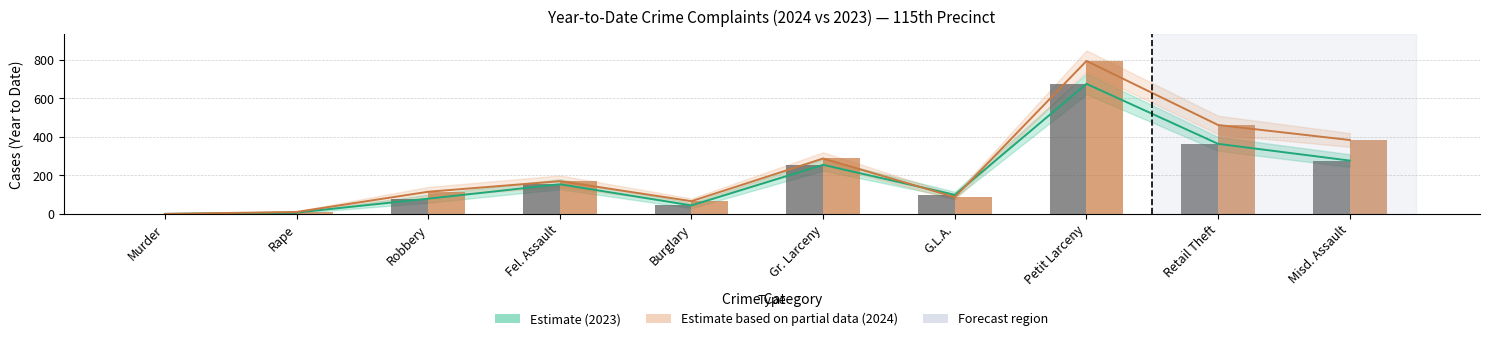

What is the average value of the Estimate (2023) series?

196